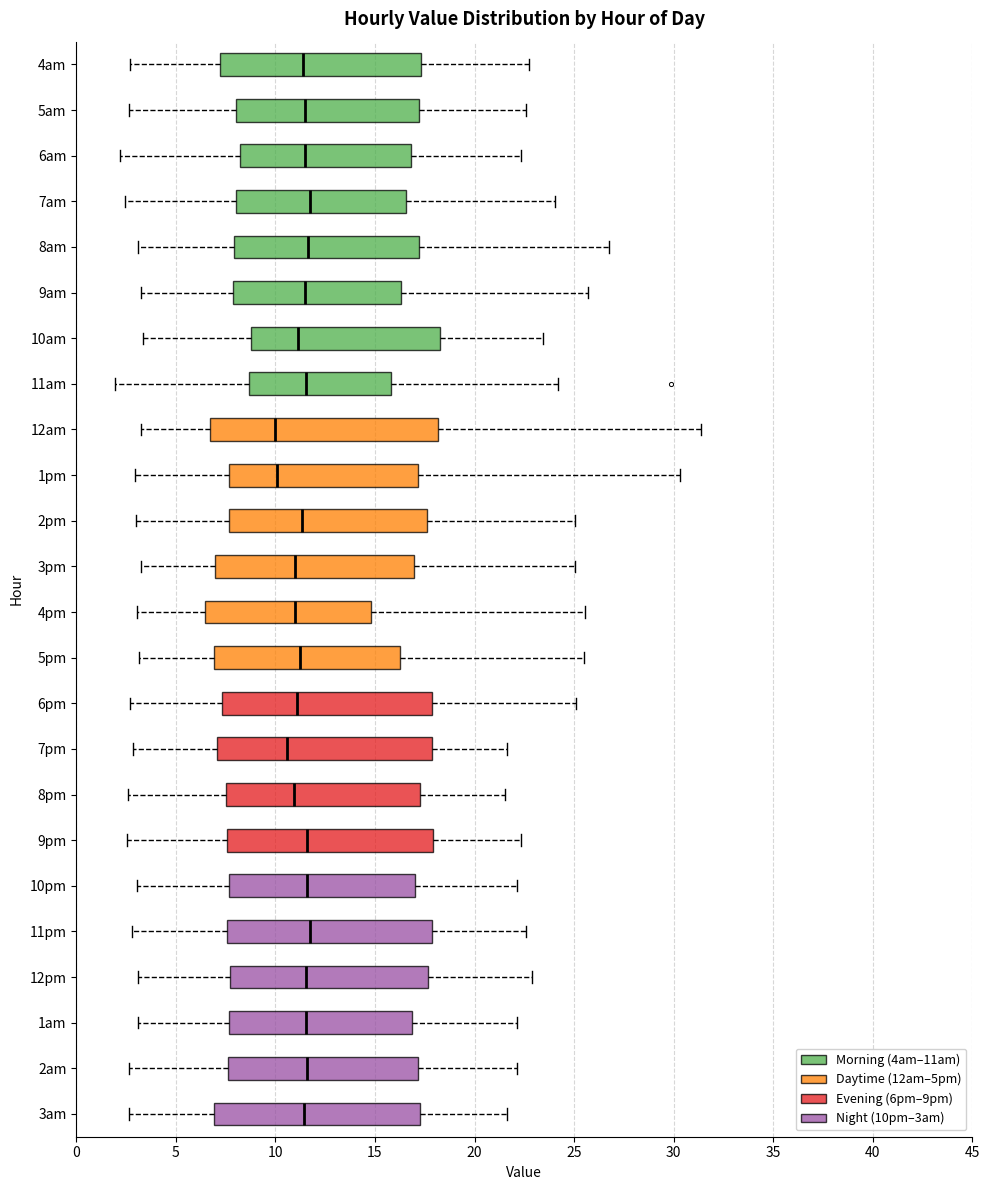

Reading bottom to top, read every box against the x-axis: the position of its median line, the range the box covers, and the ends of its whiskers. The values are not printed on the chart, so give them approximately, as read against the axis.

3am: median 11.5, box 7.0 to 17.5, whiskers 2.5 to 21.5
2am: median 11.5, box 7.5 to 17.0, whiskers 2.5 to 22.0
1am: median 11.5, box 7.5 to 17.0, whiskers 3.0 to 22.0
12pm: median 11.5, box 7.5 to 17.5, whiskers 3.0 to 23.0
11pm: median 11.5, box 7.5 to 18.0, whiskers 3.0 to 22.5
10pm: median 11.5, box 7.5 to 17.0, whiskers 3.0 to 22.0
9pm: median 11.5, box 7.5 to 18.0, whiskers 2.5 to 22.5
8pm: median 11.0, box 7.5 to 17.5, whiskers 2.5 to 21.5
7pm: median 10.5, box 7.0 to 18.0, whiskers 3.0 to 21.5
6pm: median 11.0, box 7.5 to 18.0, whiskers 2.5 to 25.0
5pm: median 11.5, box 7.0 to 16.5, whiskers 3.0 to 25.5
4pm: median 11.0, box 6.5 to 15.0, whiskers 3.0 to 25.5
3pm: median 11.0, box 7.0 to 17.0, whiskers 3.5 to 25.0
2pm: median 11.5, box 7.5 to 17.5, whiskers 3.0 to 25.0
1pm: median 10.0, box 7.5 to 17.0, whiskers 3.0 to 30.5
12am: median 10.0, box 6.5 to 18.0, whiskers 3.5 to 31.5
11am: median 11.5, box 8.5 to 16.0, whiskers 2.0 to 24.0
10am: median 11.0, box 9.0 to 18.5, whiskers 3.5 to 23.5
9am: median 11.5, box 8.0 to 16.5, whiskers 3.5 to 25.5
8am: median 11.5, box 8.0 to 17.0, whiskers 3.0 to 26.5
7am: median 11.5, box 8.0 to 16.5, whiskers 2.5 to 24.0
6am: median 11.5, box 8.0 to 17.0, whiskers 2.0 to 22.5
5am: median 11.5, box 8.0 to 17.0, whiskers 2.5 to 22.5
4am: median 11.5, box 7.0 to 17.5, whiskers 2.5 to 22.5